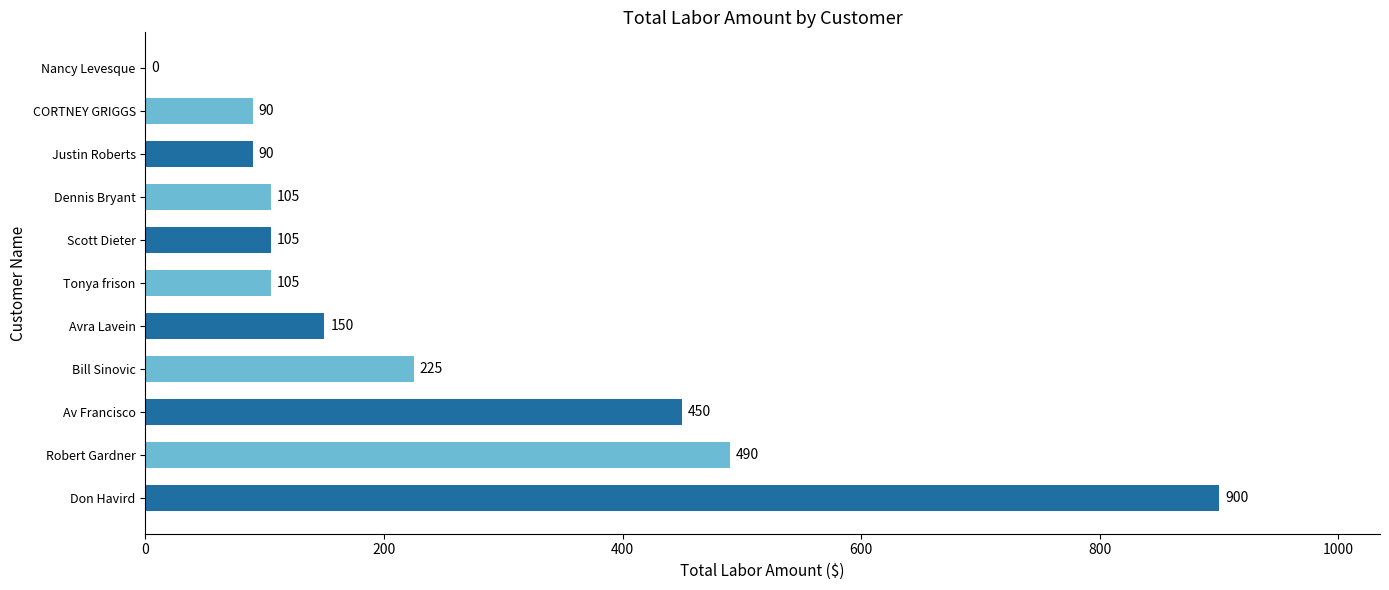

What is the average value?

246